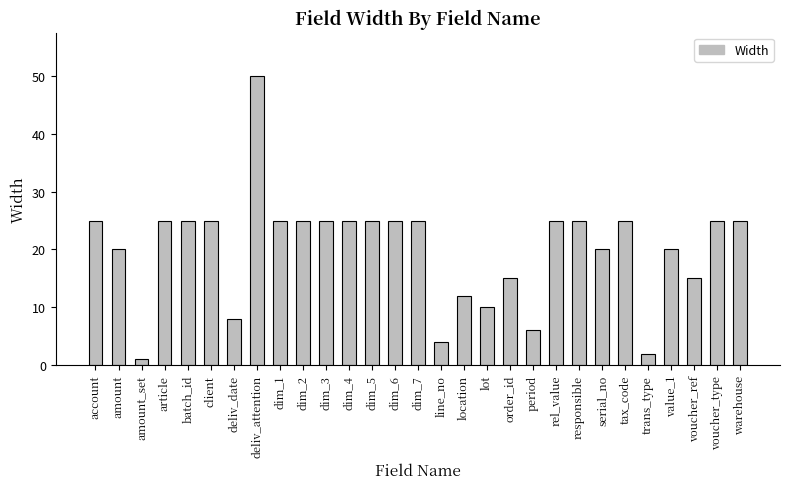

What is the average value?

20